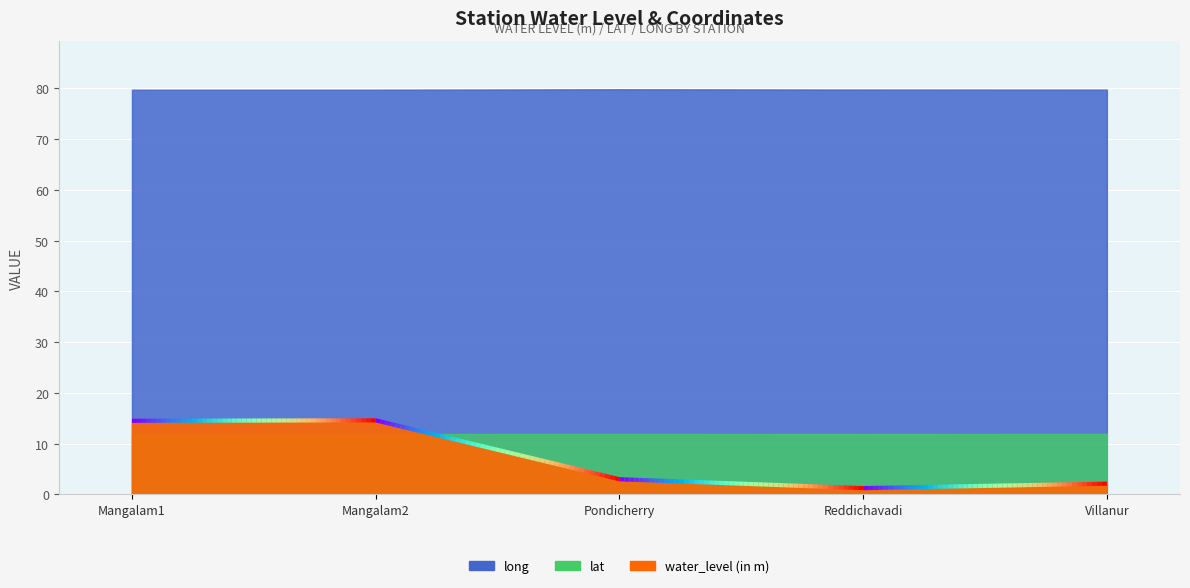

True or false: water_level (in m) and lat cross at least once.

True